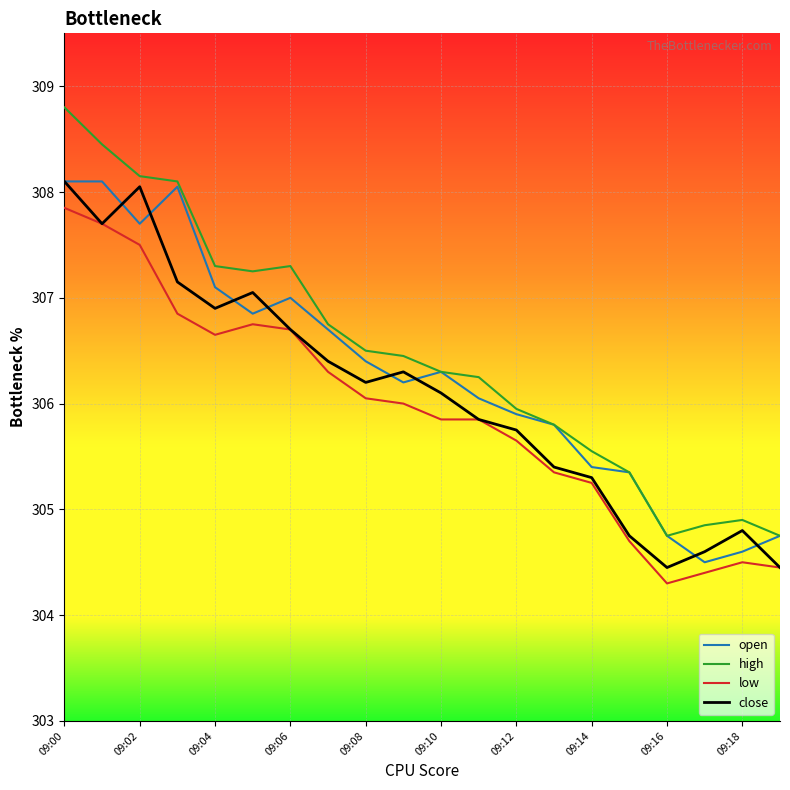

True or false: low and high cross at least once.

False